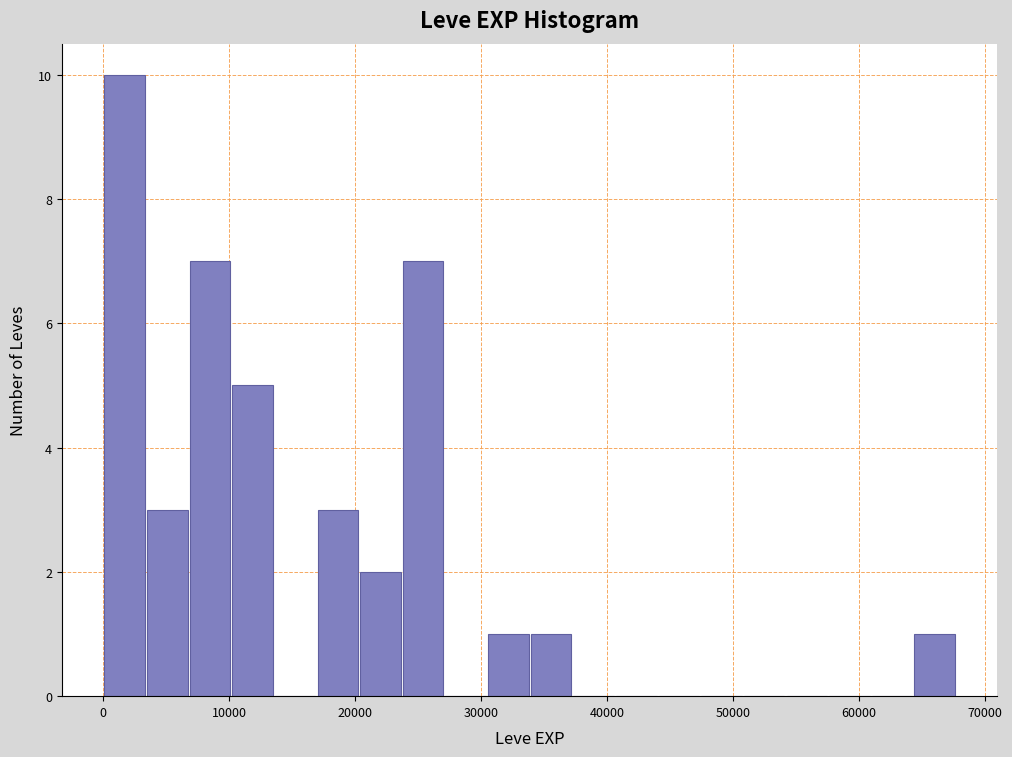

Read against the x-axis, roughly where is the centre of the tallest bar?

2000